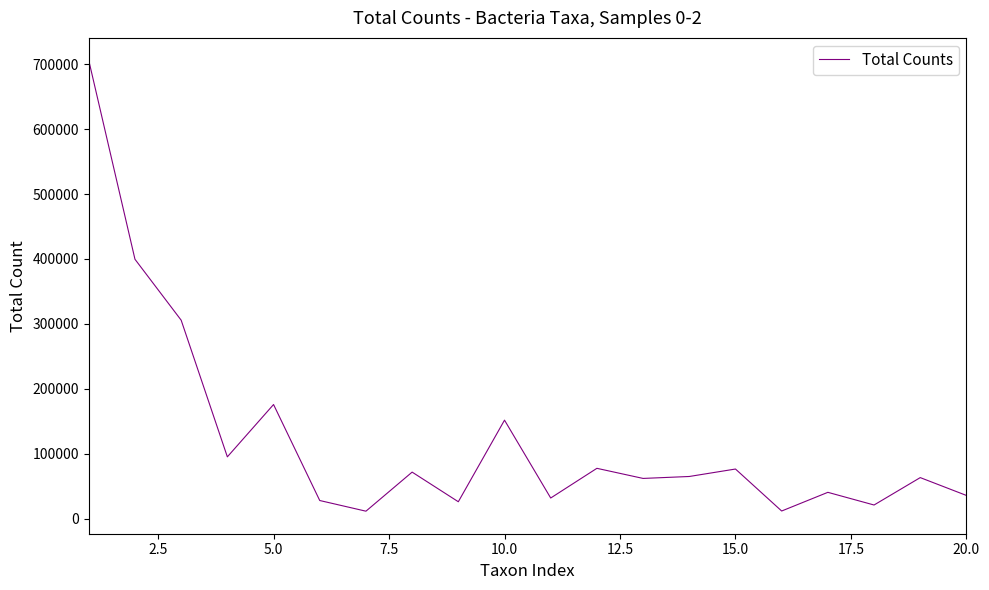

What is the minimum value shown in the chart?

11545